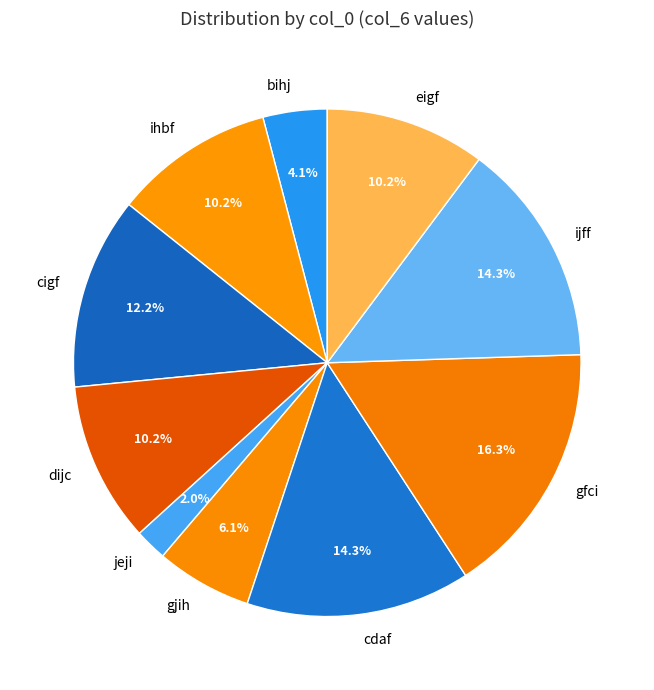

How much of the chart is everything except jeji?

98.0%